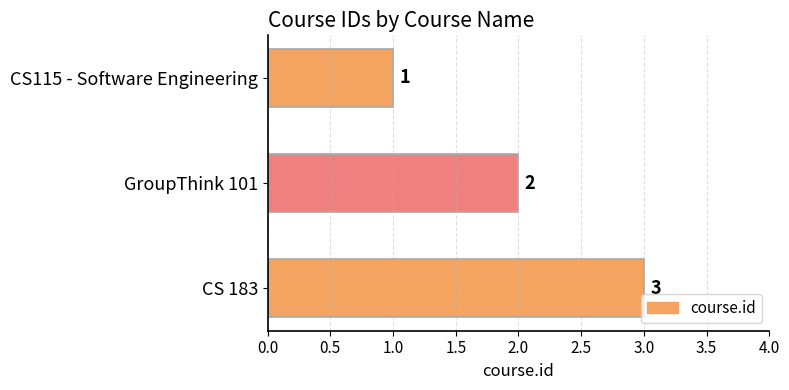

What is the average value?

2